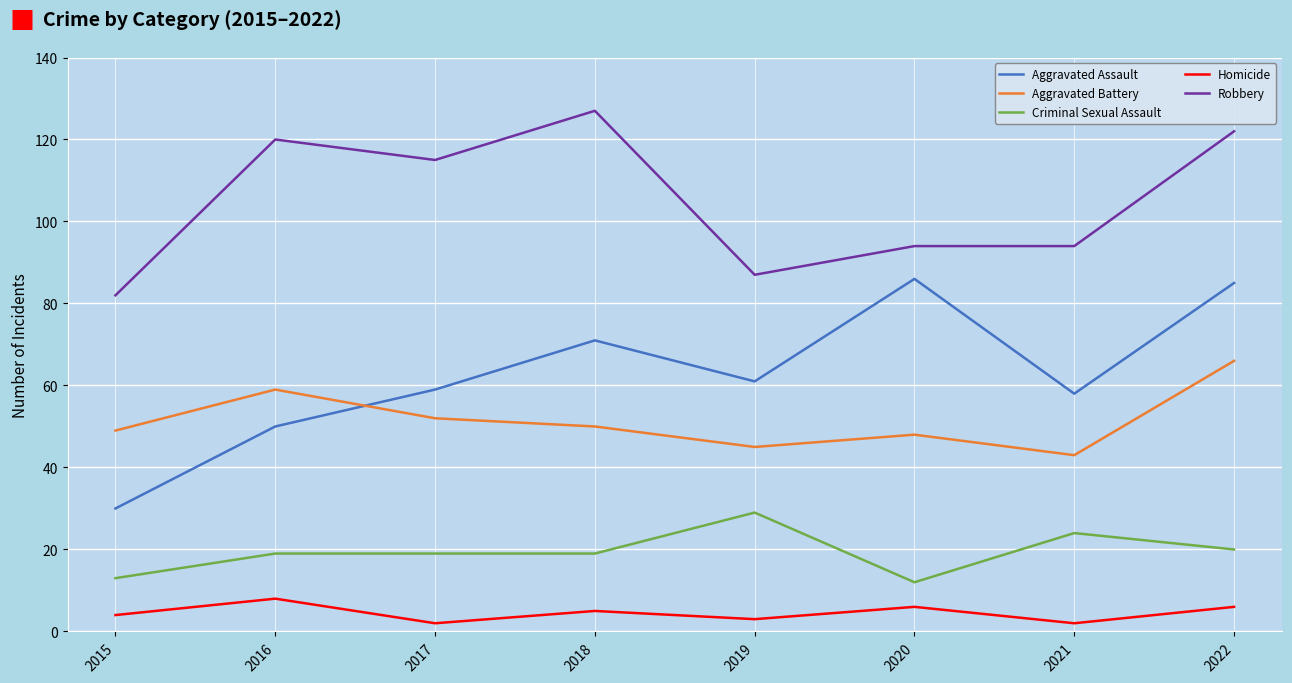

True or false: Aggravated Battery has a value of 87 at 2017.

False